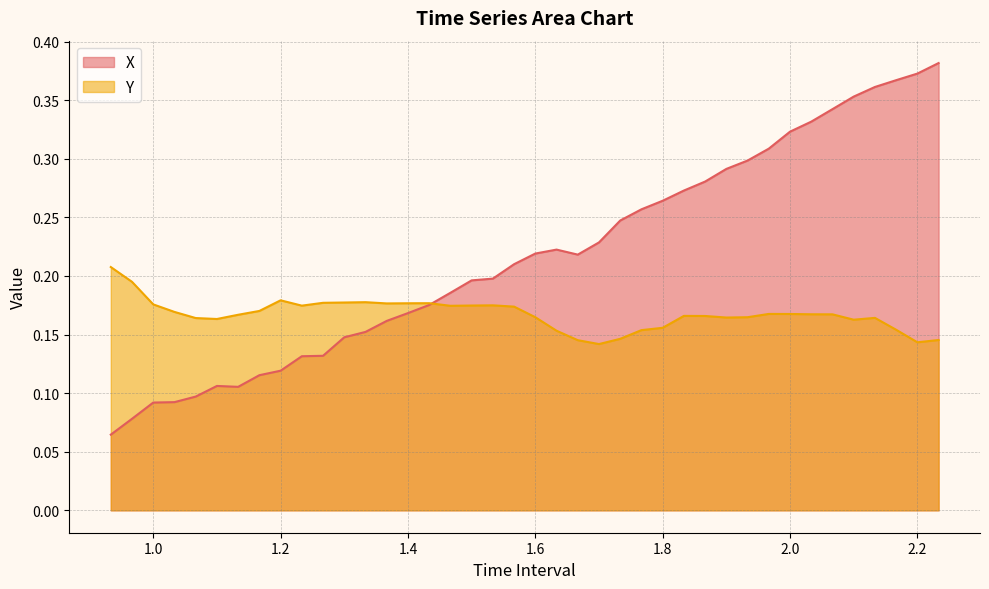

How many X values are between 0 and 1?

40